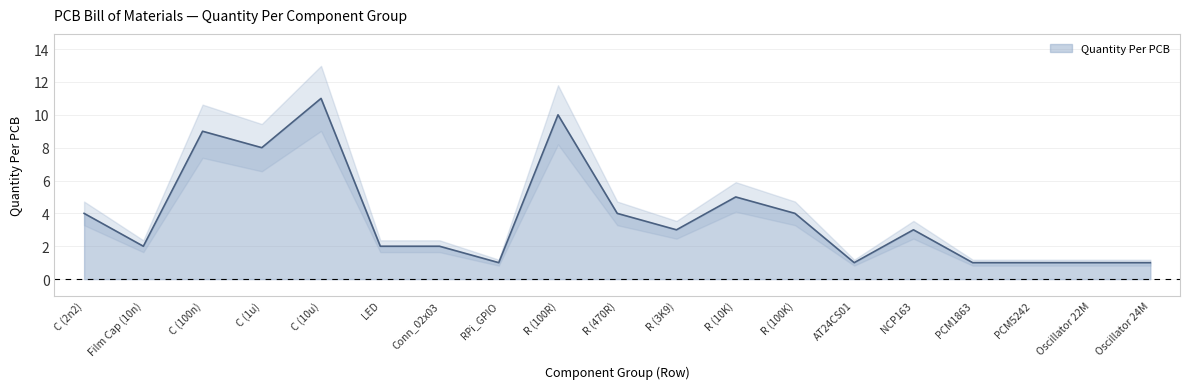

What is the sum of the values at 16 and 1?

5